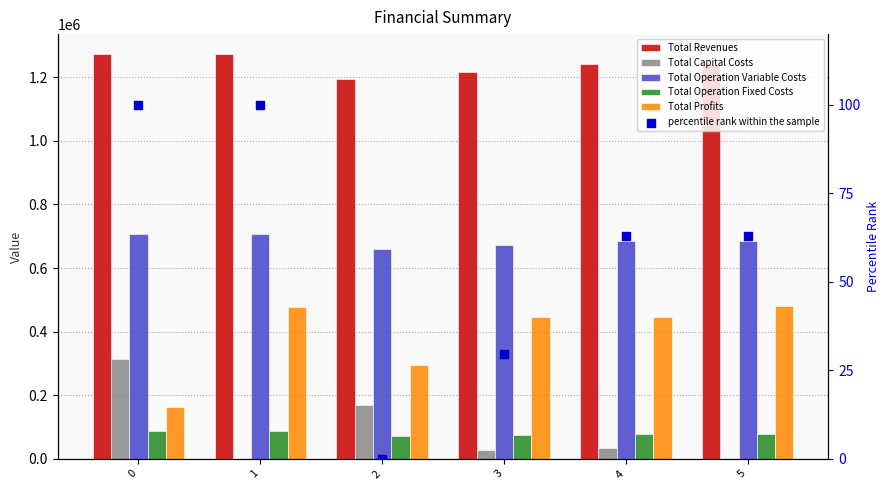

Which series reaches the minimum Y coordinate?

Total Capital Costs